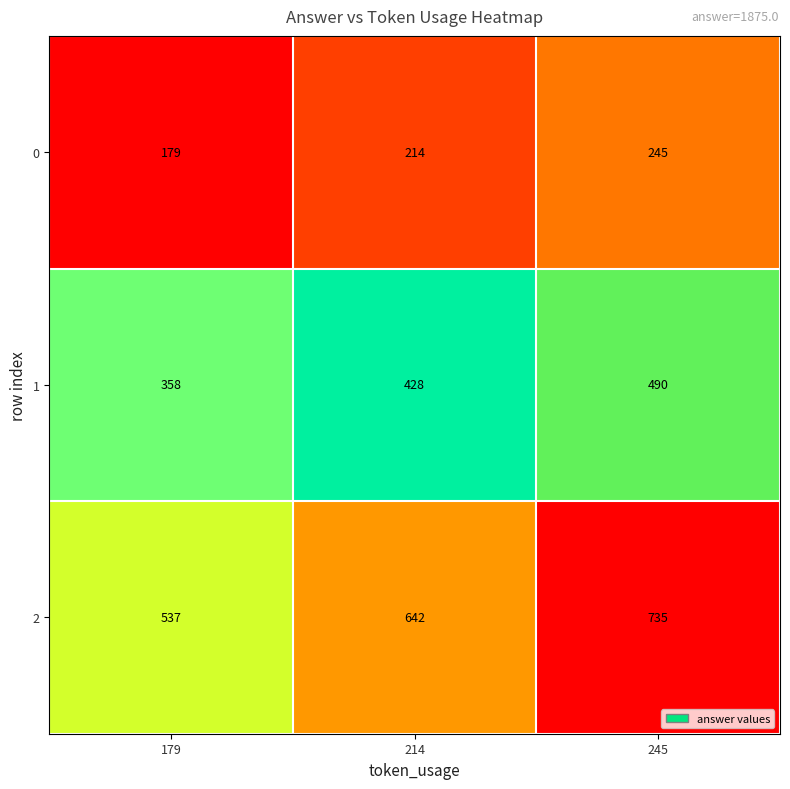

At which category does the chart reach its peak across all series?

245